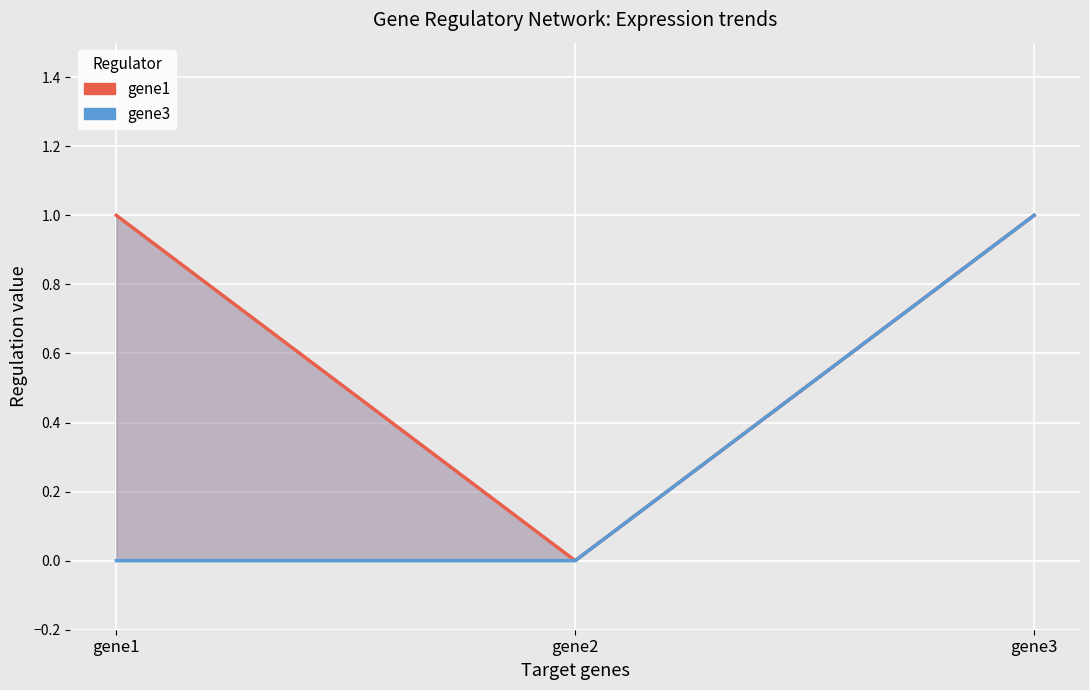

List the series in order of their peak value, lowest first.

gene1, gene3